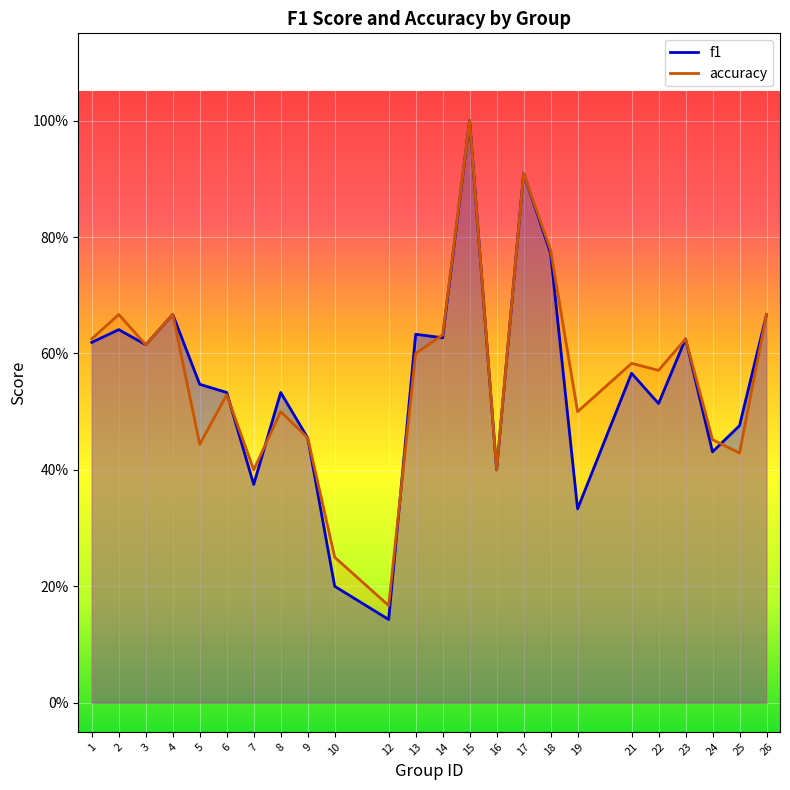

Which has a higher value, 6 or 13?

13